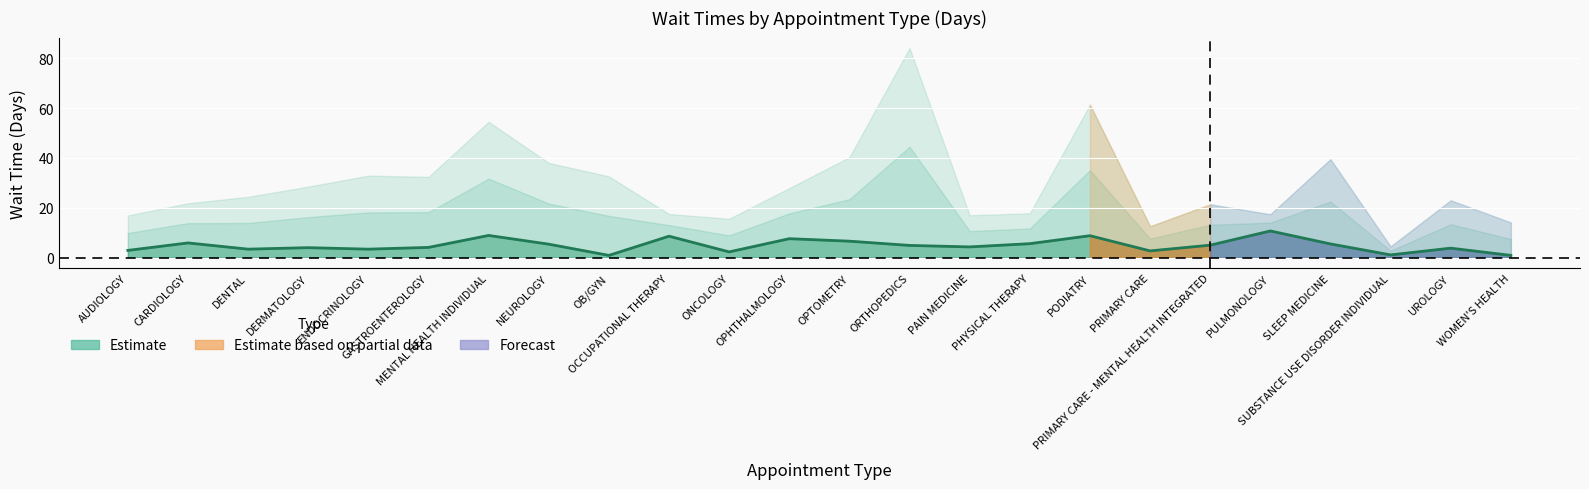

Which category has the lowest value across all series?

OB/GYN